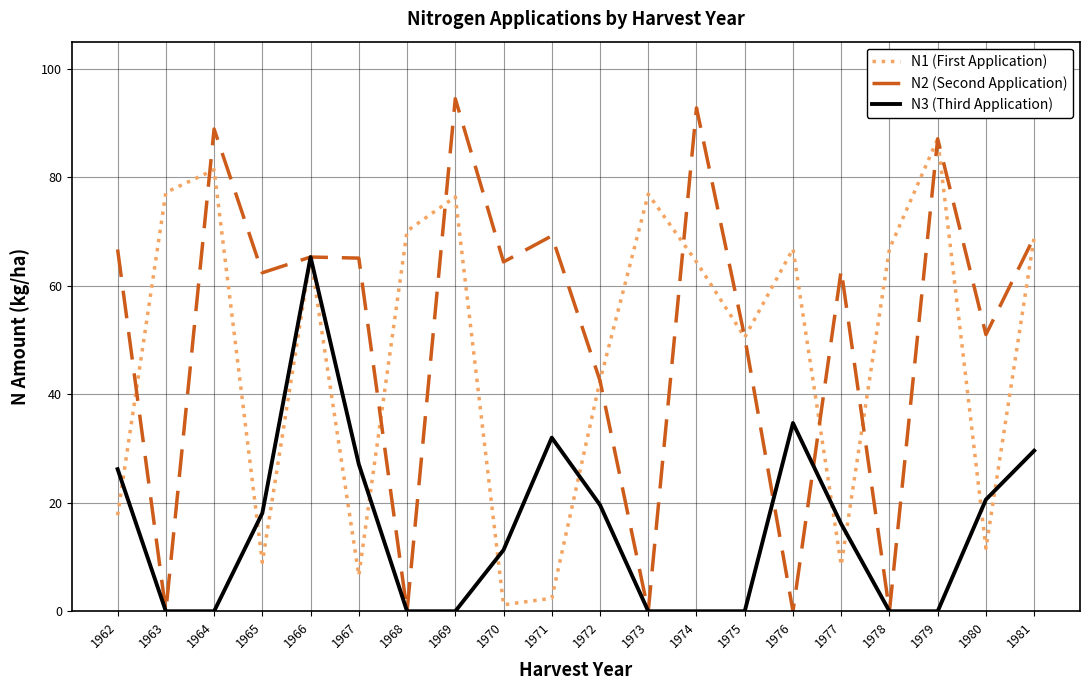

What is the difference between the highest and lowest values at 1976?

66.8